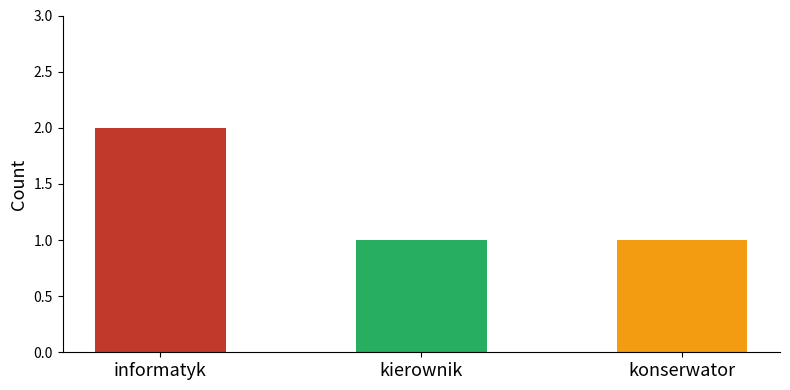

Reading right to left, transcribe all the data shown in this chart.

1	1	2